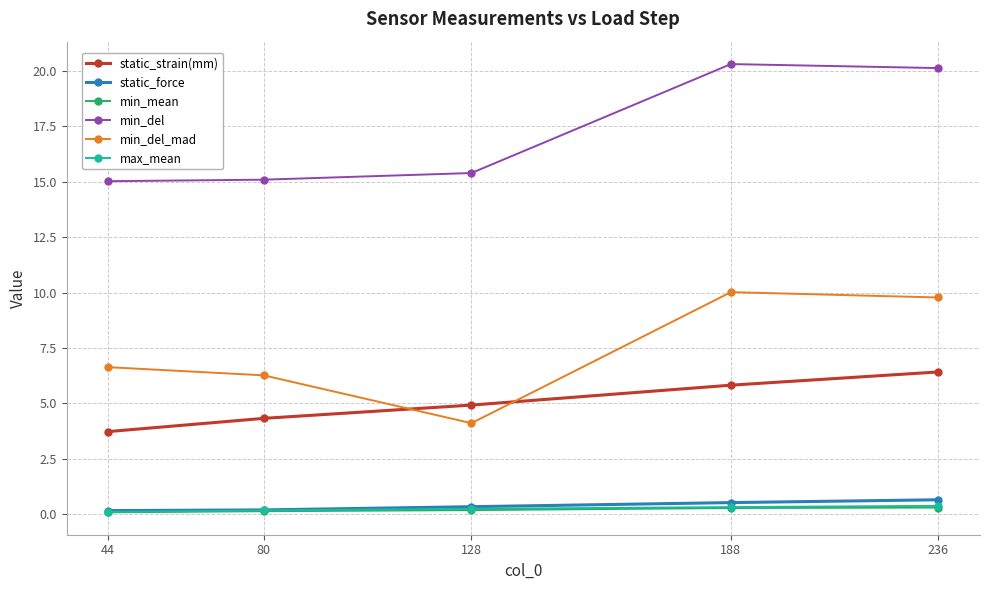

What is the average value of the min_del series?

17.2